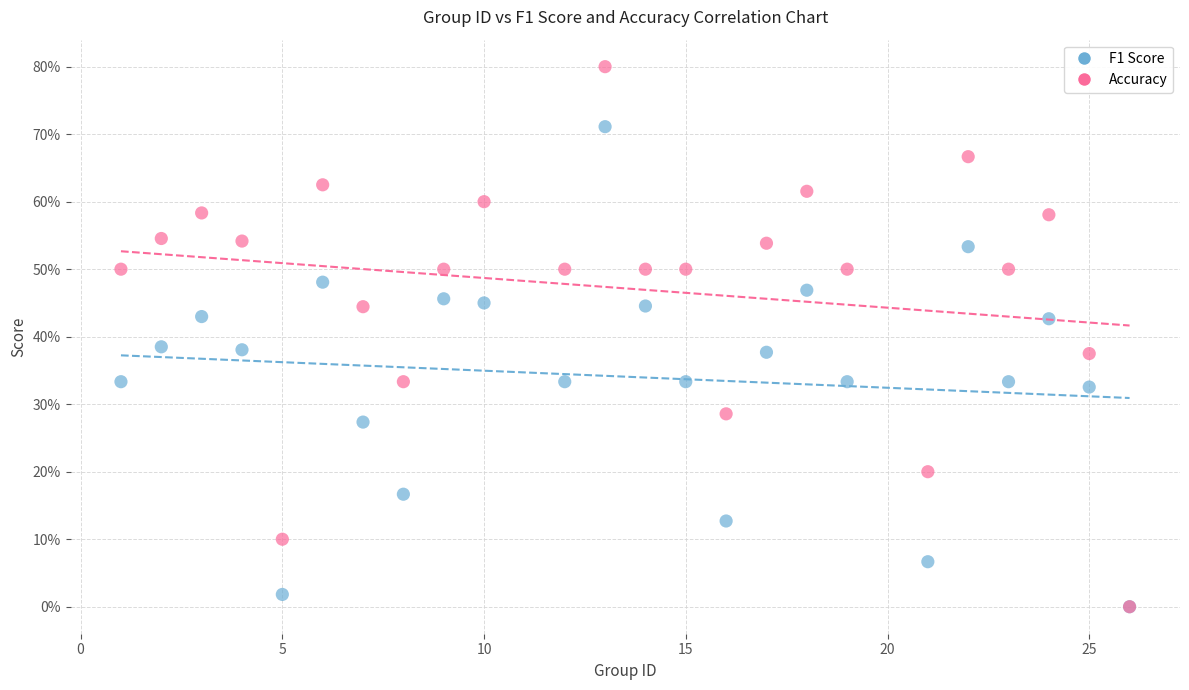

Which series contains the highest Y value?

Accuracy